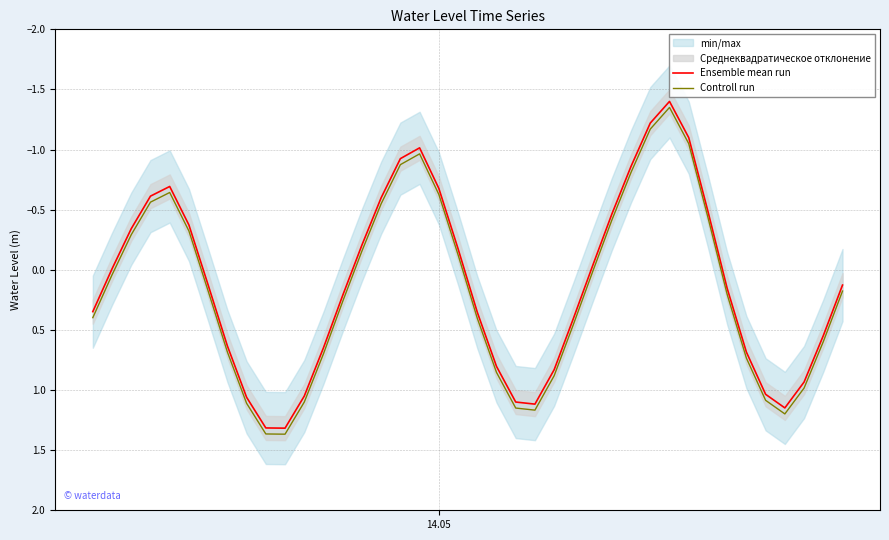

What is the maximum value for Controll run?

1.4